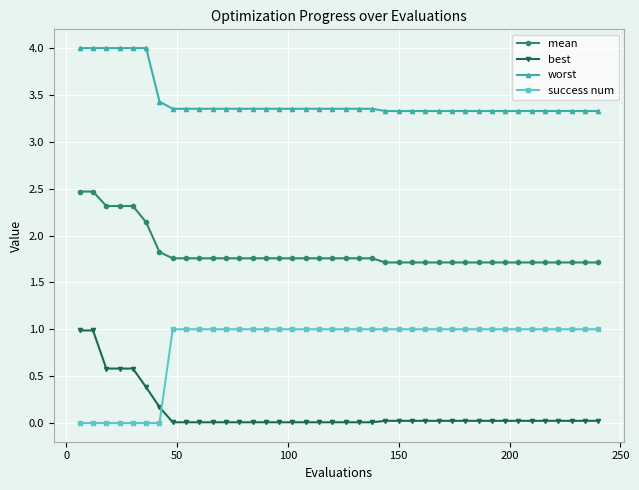

What is the value of the best point at the 5th from the left?

0.6